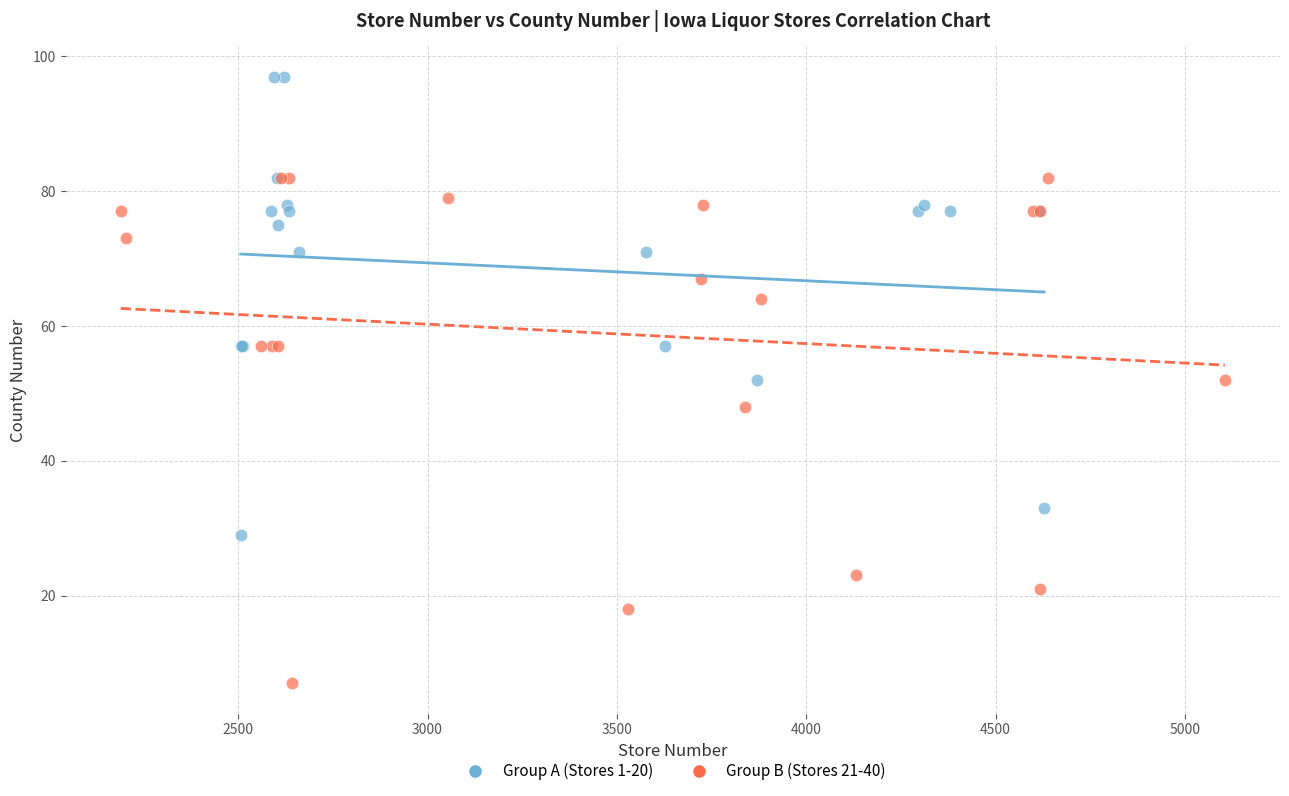

Which series contains the lowest Y value?

Group B (Stores 21-40)